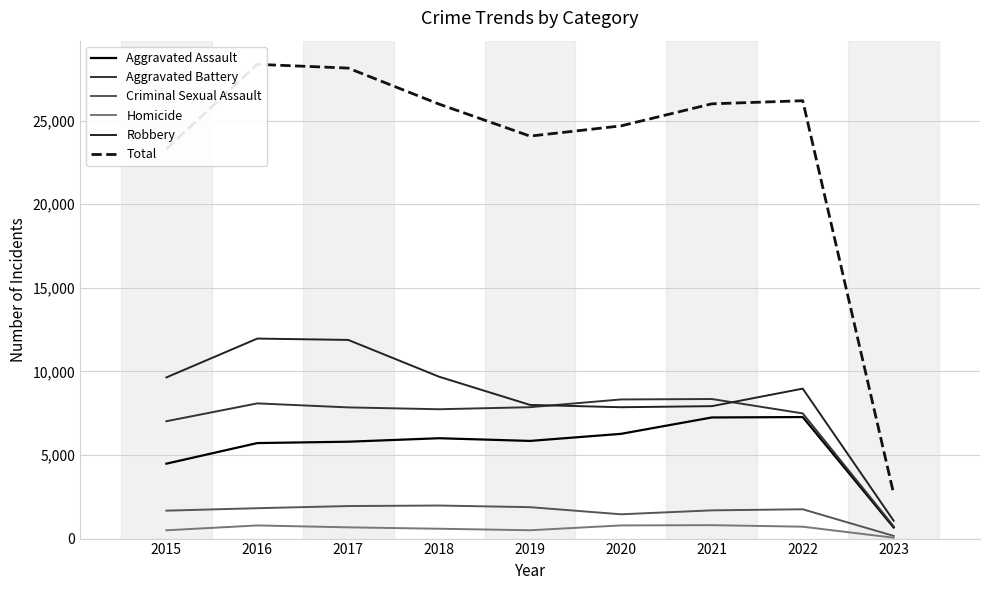

What is the value of the Aggravated Battery point at the 2nd from the left?

8085